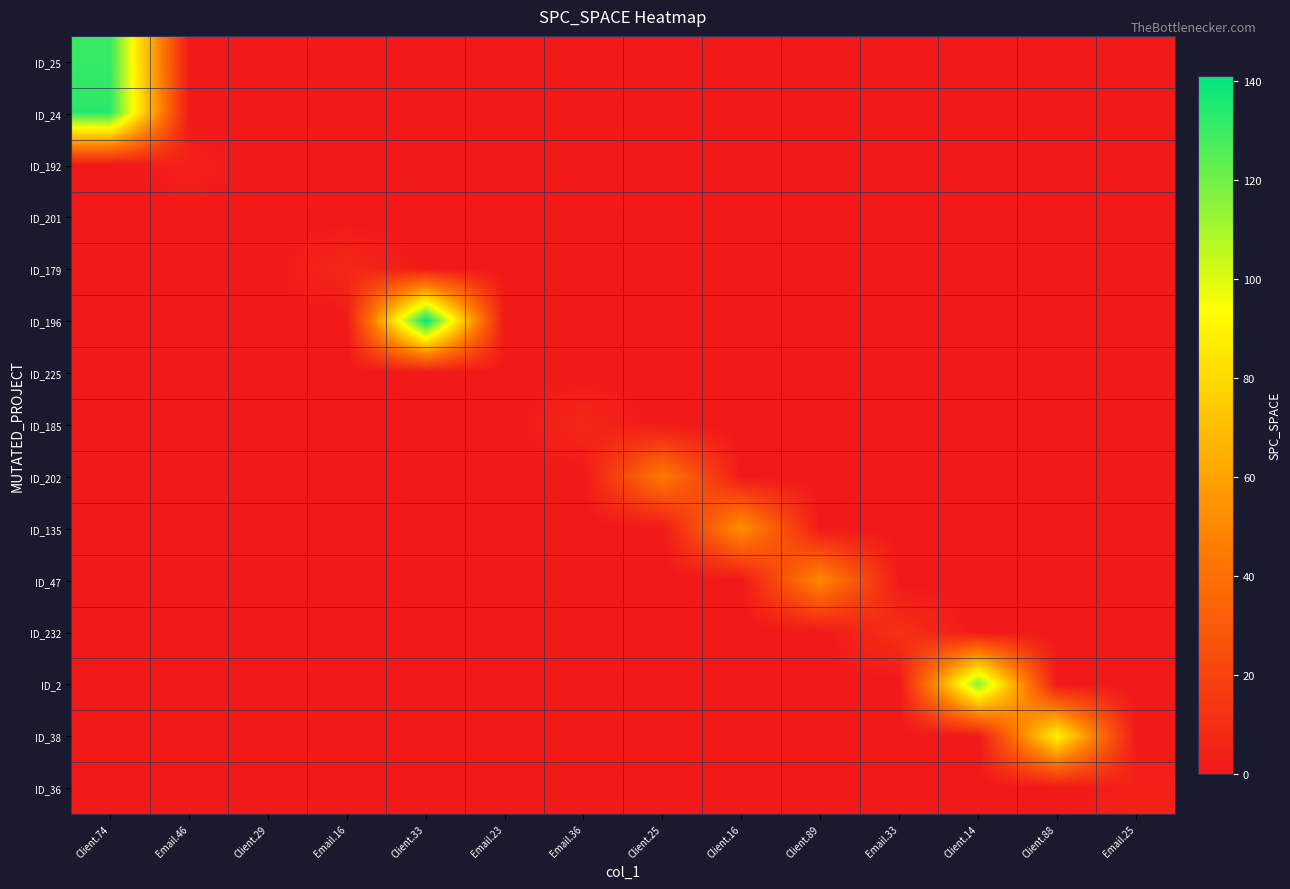

Reading left to right, list all the values displayed in this chart.

ID_25: Client.74=131	Email.46=0	Client.29=0	Email.16=0	Client.33=0	Email.23=0	Email.36=0	Client.25=0	Client.16=0	Client.89=0	Email.33=0	Client.14=0	Client.88=0	Email.25=0
ID_24: Client.74=133	Email.46=0	Client.29=0	Email.16=0	Client.33=0	Email.23=0	Email.36=0	Client.25=0	Client.16=0	Client.89=0	Email.33=0	Client.14=0	Client.88=0	Email.25=0
ID_192: Client.74=0	Email.46=4	Client.29=0	Email.16=0	Client.33=0	Email.23=0	Email.36=0	Client.25=0	Client.16=0	Client.89=0	Email.33=0	Client.14=0	Client.88=0	Email.25=0
ID_201: Client.74=0	Email.46=0	Client.29=0	Email.16=0	Client.33=0	Email.23=0	Email.36=0	Client.25=0	Client.16=0	Client.89=0	Email.33=0	Client.14=0	Client.88=0	Email.25=0
ID_179: Client.74=0	Email.46=0	Client.29=0	Email.16=8	Client.33=0	Email.23=0	Email.36=0	Client.25=0	Client.16=0	Client.89=0	Email.33=0	Client.14=0	Client.88=0	Email.25=0
ID_196: Client.74=0	Email.46=0	Client.29=0	Email.16=0	Client.33=141	Email.23=0	Email.36=0	Client.25=0	Client.16=0	Client.89=0	Email.33=0	Client.14=0	Client.88=0	Email.25=0
ID_225: Client.74=0	Email.46=0	Client.29=0	Email.16=0	Client.33=0	Email.23=0	Email.36=0	Client.25=0	Client.16=0	Client.89=0	Email.33=0	Client.14=0	Client.88=0	Email.25=0
ID_185: Client.74=0	Email.46=0	Client.29=0	Email.16=0	Client.33=0	Email.23=0	Email.36=7	Client.25=0	Client.16=0	Client.89=0	Email.33=0	Client.14=0	Client.88=0	Email.25=0
ID_202: Client.74=0	Email.46=0	Client.29=0	Email.16=0	Client.33=0	Email.23=0	Email.36=0	Client.25=45	Client.16=0	Client.89=0	Email.33=0	Client.14=0	Client.88=0	Email.25=0
ID_135: Client.74=0	Email.46=0	Client.29=0	Email.16=0	Client.33=0	Email.23=0	Email.36=0	Client.25=0	Client.16=54	Client.89=0	Email.33=0	Client.14=0	Client.88=0	Email.25=0
ID_47: Client.74=0	Email.46=0	Client.29=0	Email.16=0	Client.33=0	Email.23=0	Email.36=0	Client.25=0	Client.16=0	Client.89=51	Email.33=0	Client.14=0	Client.88=0	Email.25=0
ID_232: Client.74=0	Email.46=0	Client.29=0	Email.16=0	Client.33=0	Email.23=0	Email.36=0	Client.25=0	Client.16=0	Client.89=0	Email.33=11	Client.14=0	Client.88=0	Email.25=0
ID_2: Client.74=0	Email.46=0	Client.29=0	Email.16=0	Client.33=0	Email.23=0	Email.36=0	Client.25=0	Client.16=0	Client.89=0	Email.33=0	Client.14=117	Client.88=0	Email.25=0
ID_38: Client.74=0	Email.46=0	Client.29=0	Email.16=0	Client.33=0	Email.23=0	Email.36=0	Client.25=0	Client.16=0	Client.89=0	Email.33=0	Client.14=0	Client.88=90	Email.25=0
ID_36: Client.74=0	Email.46=0	Client.29=0	Email.16=0	Client.33=0	Email.23=0	Email.36=0	Client.25=0	Client.16=0	Client.89=0	Email.33=0	Client.14=0	Client.88=0	Email.25=4